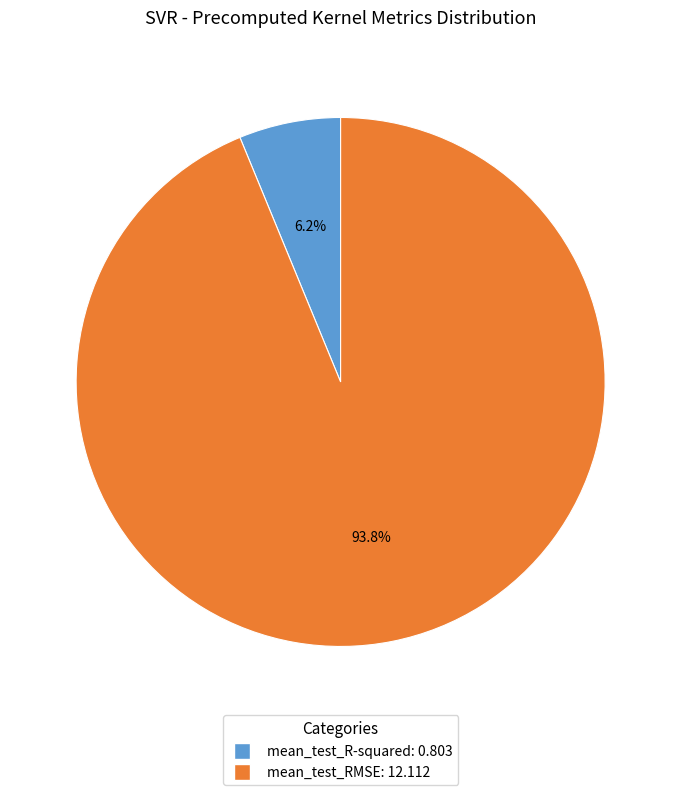

To the nearest percent, what is the combined percentage of mean_test_RMSE and mean_test_R-squared?

100%